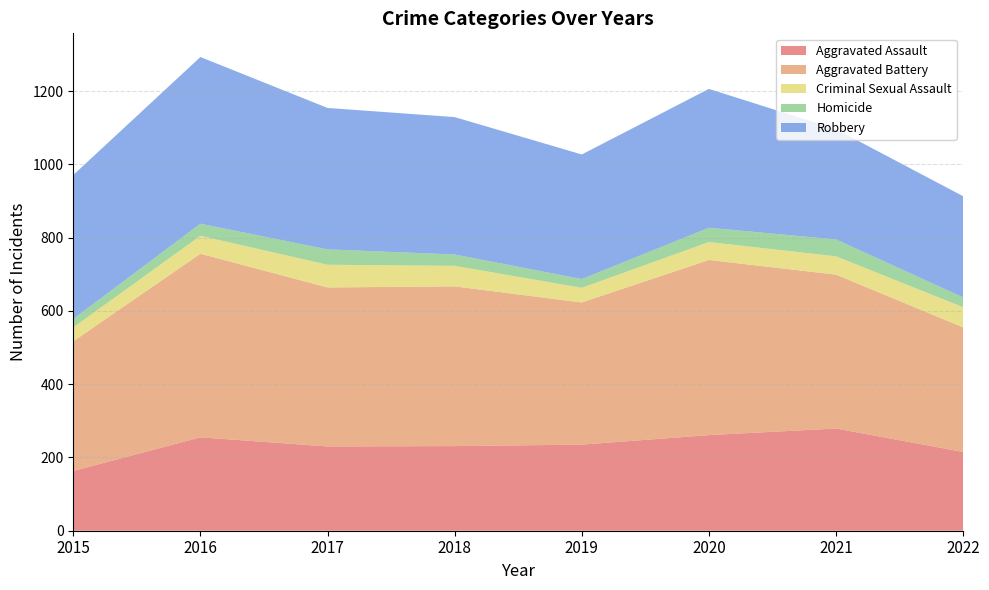

True or false: Aggravated Assault and Homicide cross at least once.

False